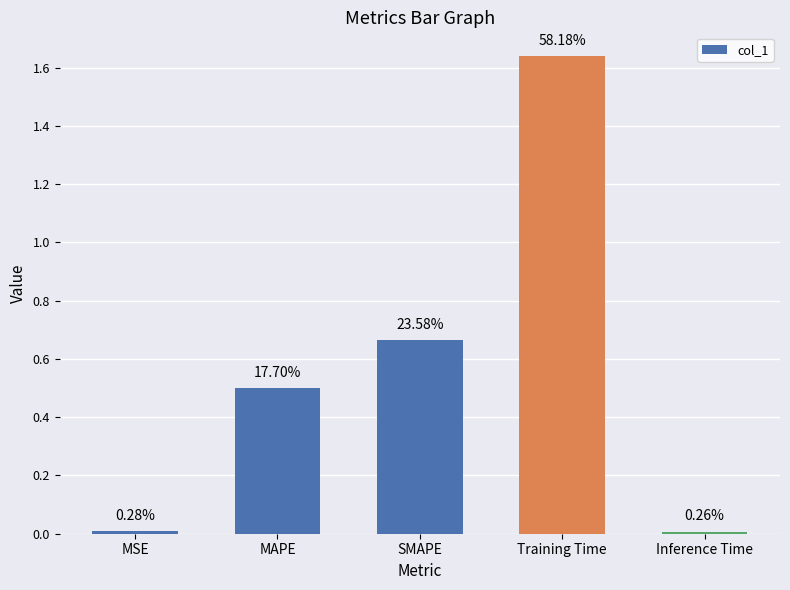

How many bars are there in total?

5